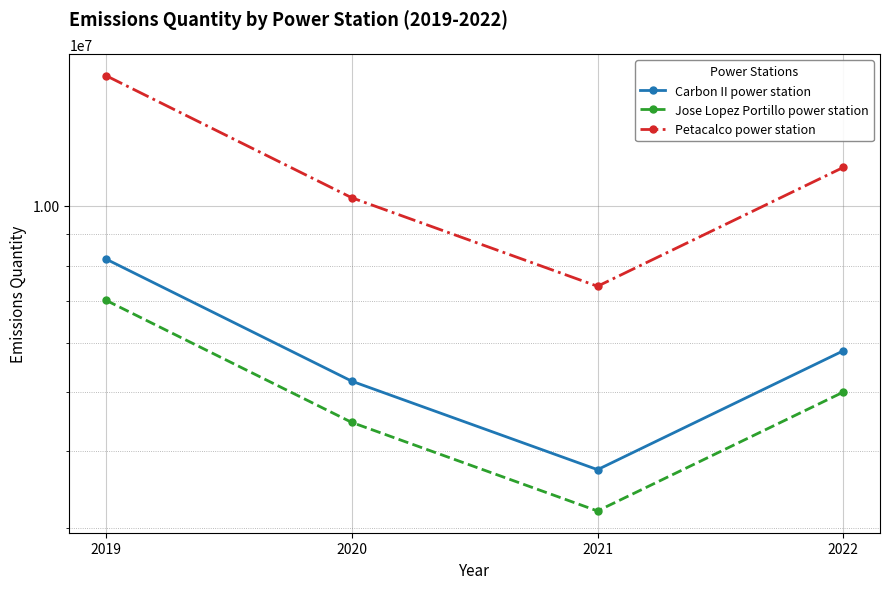

True or false: Carbon II power station and Petacalco power station intersect in this chart.

False